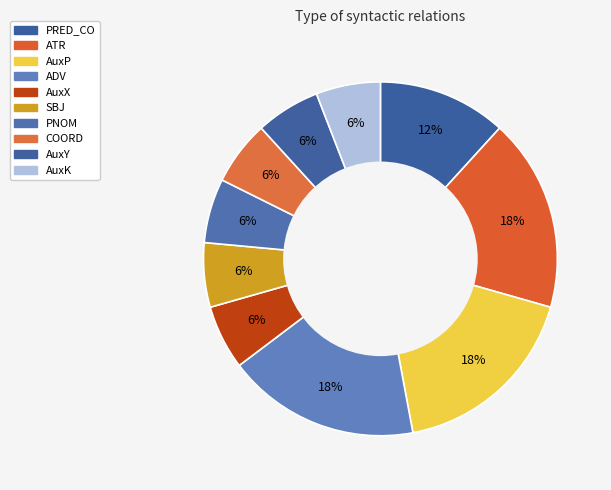

Is COORD the majority of the pie?

No